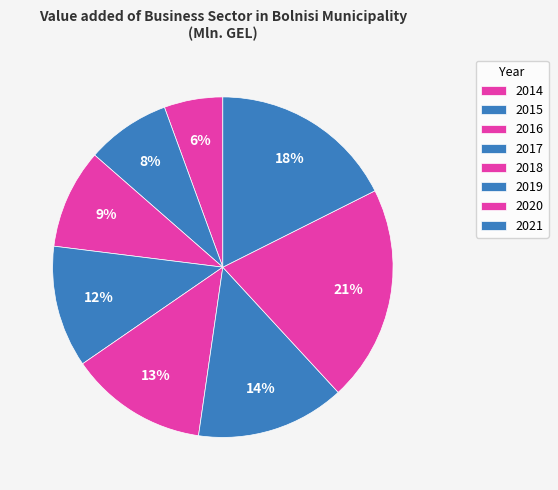

To the nearest percent, what is the difference between the 2019 and 2015 slice percentages?

6%